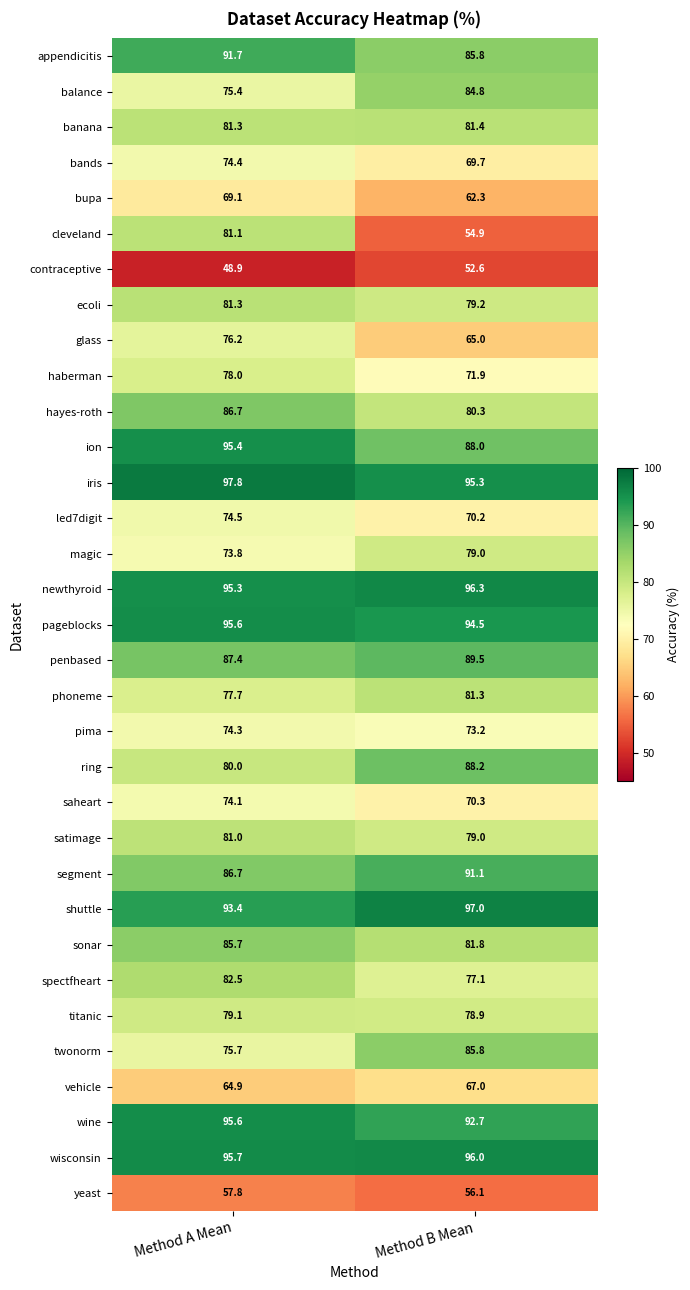

Which category has the lowest value in the bands series?

Method B Mean